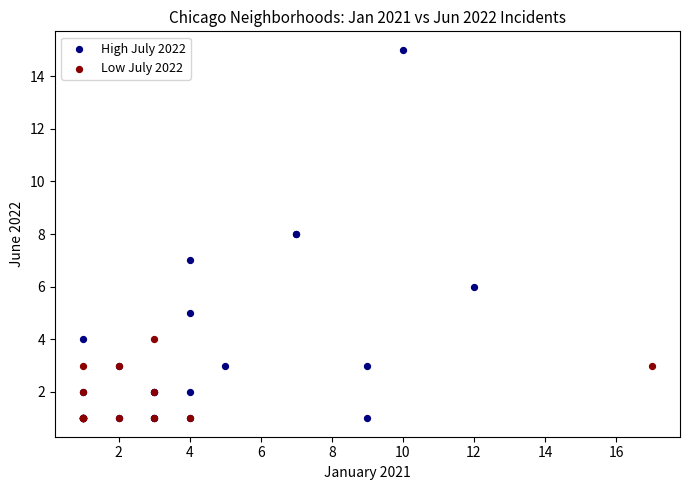

Which series has the widest spread of Y values?

High July 2022